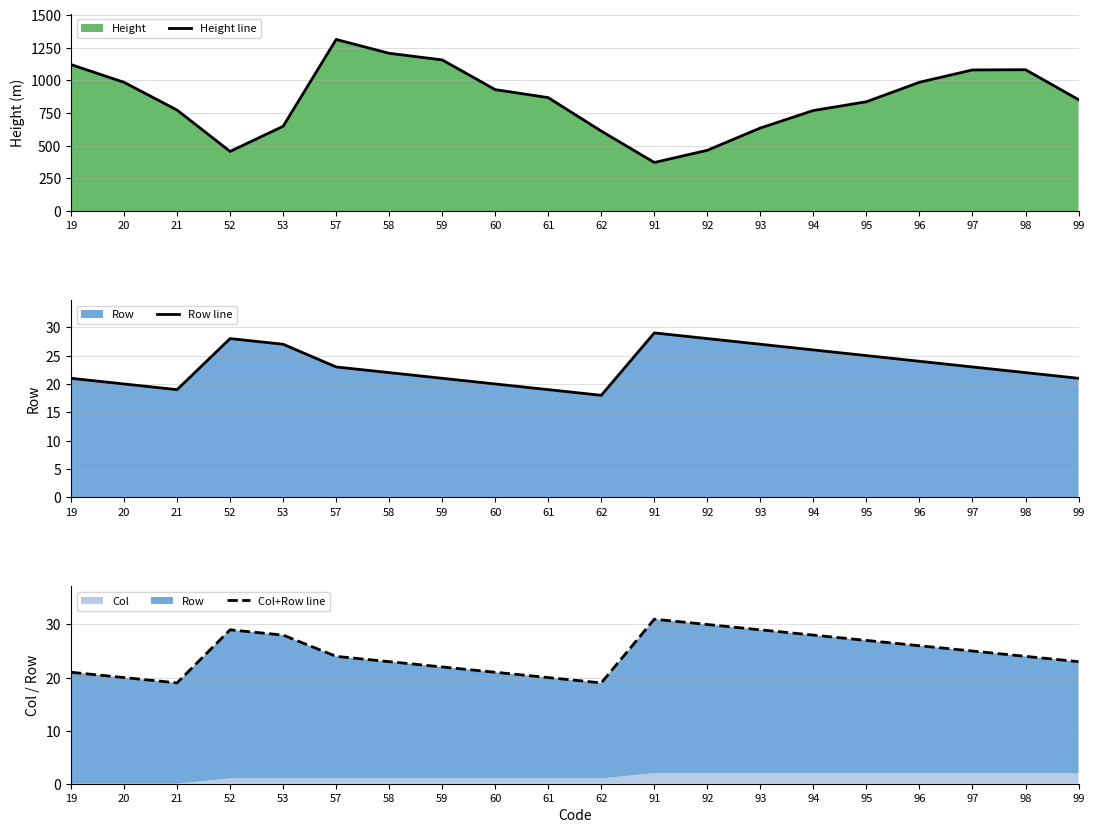

How many values in the Col+Row line series are below 24?

9